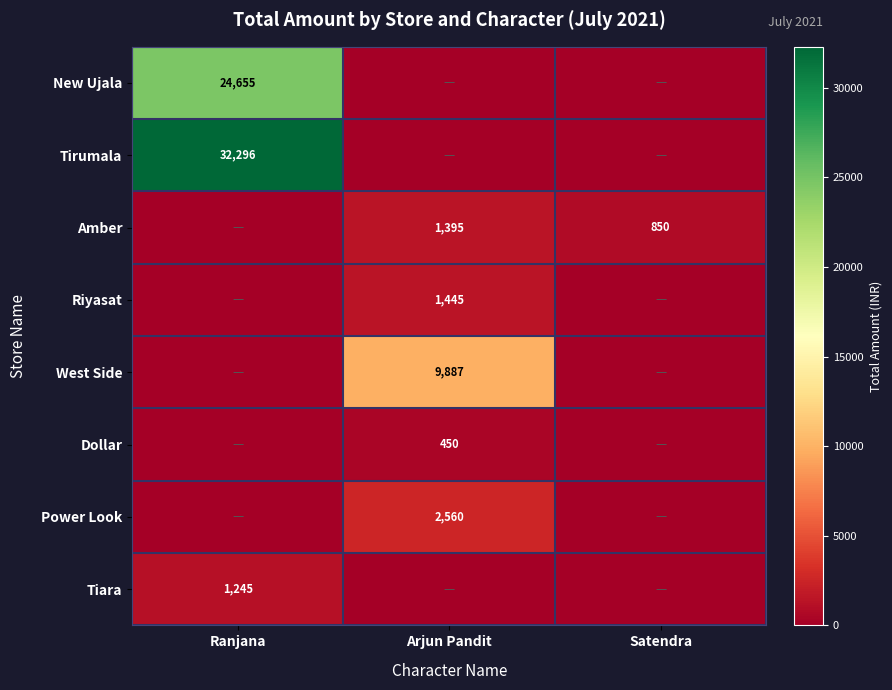

The New Ujala series shows 24655 at Ranjana. True or false?

True